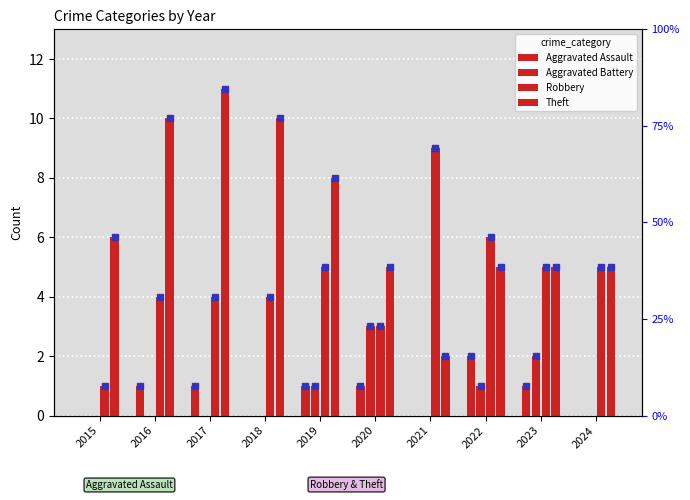

Is it true that Aggravated Battery equals 2 at 2022?

False